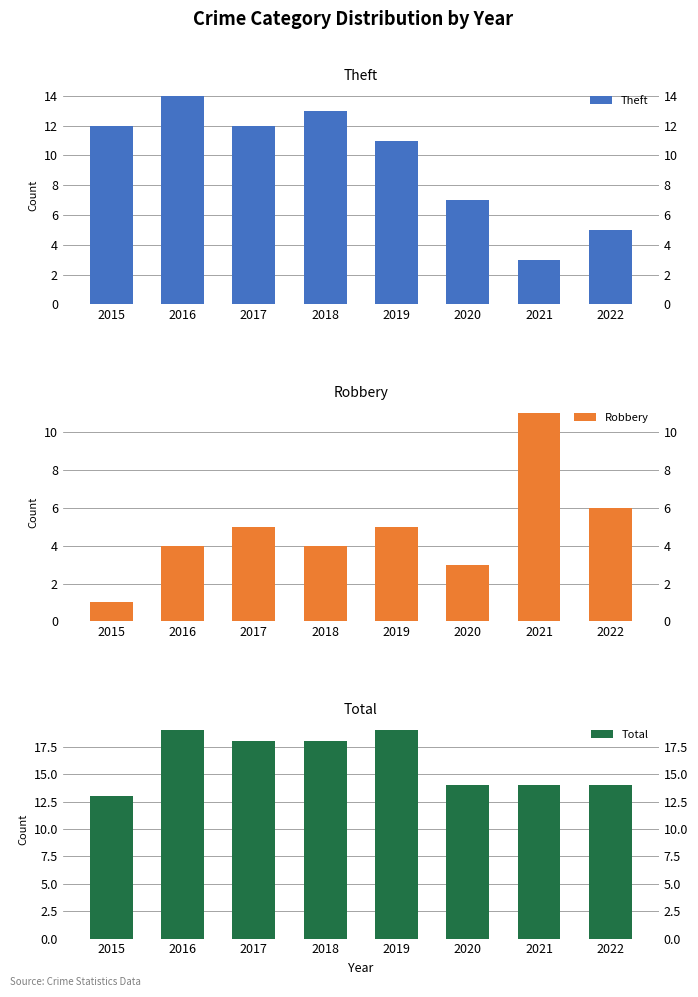

Between 2017 and 2018, which series saw the biggest shift?

Theft